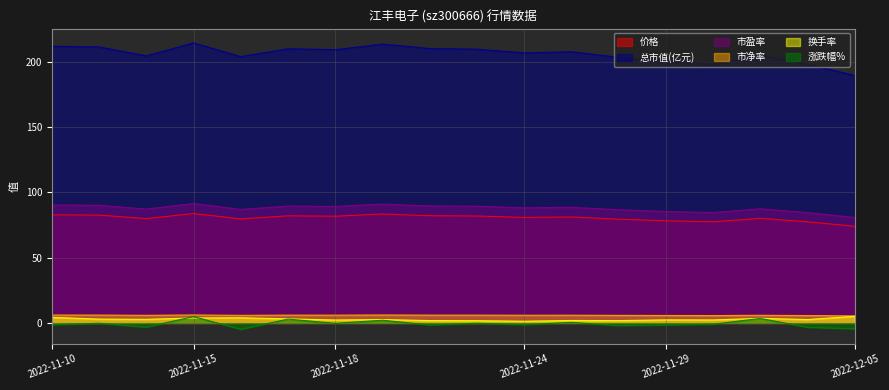

True or false: 价格 has a value of 79.4 at 2022-11-28.

True